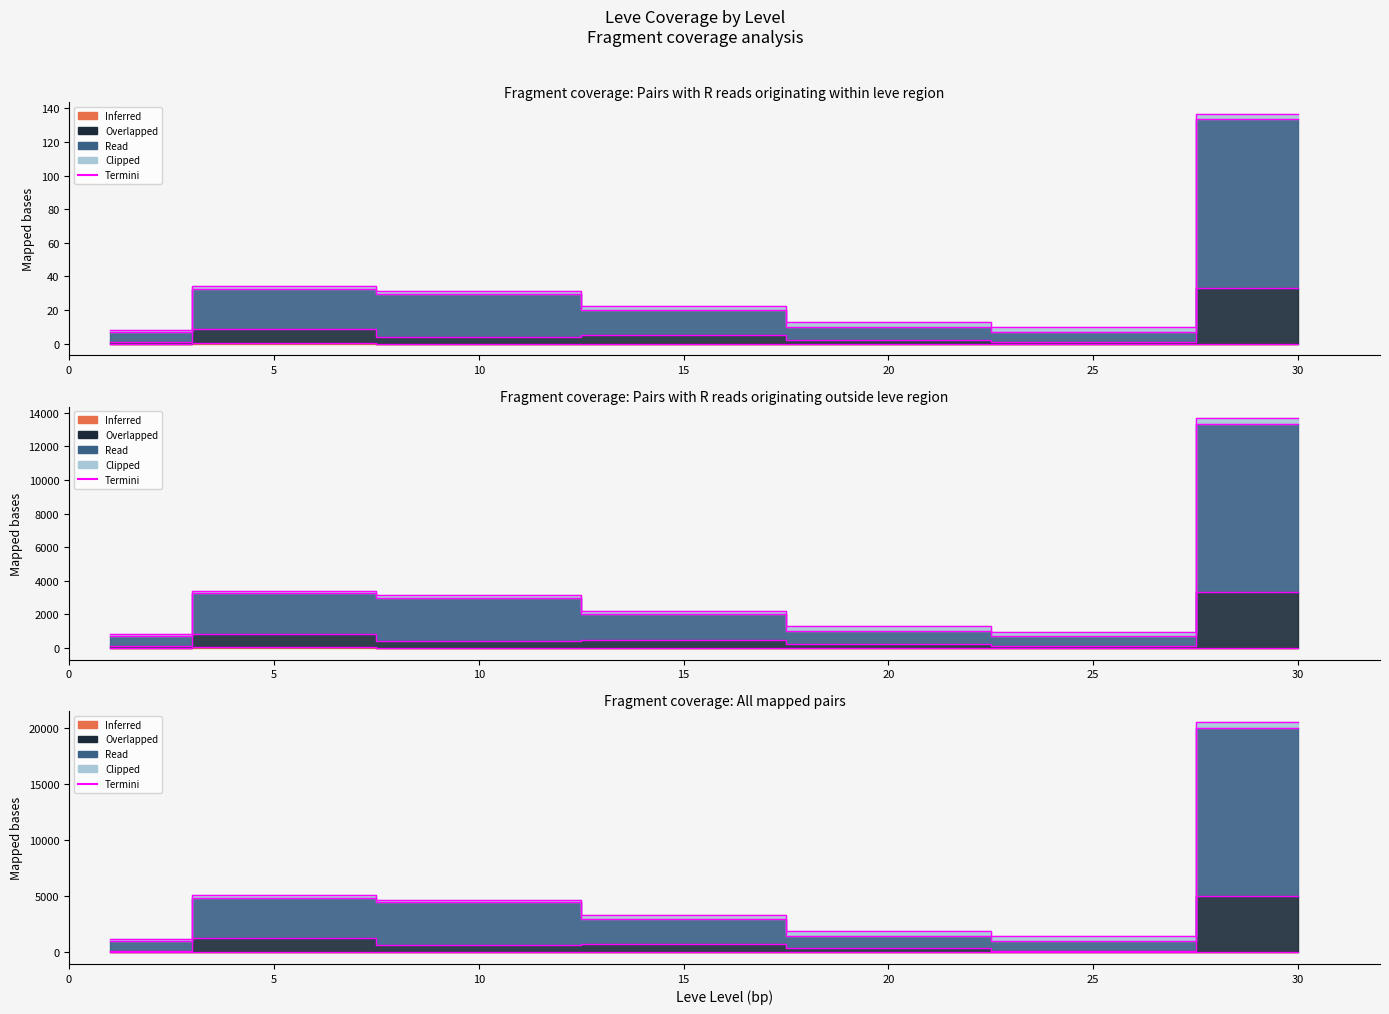

What is the value of the 2nd point from the left?

5134.5